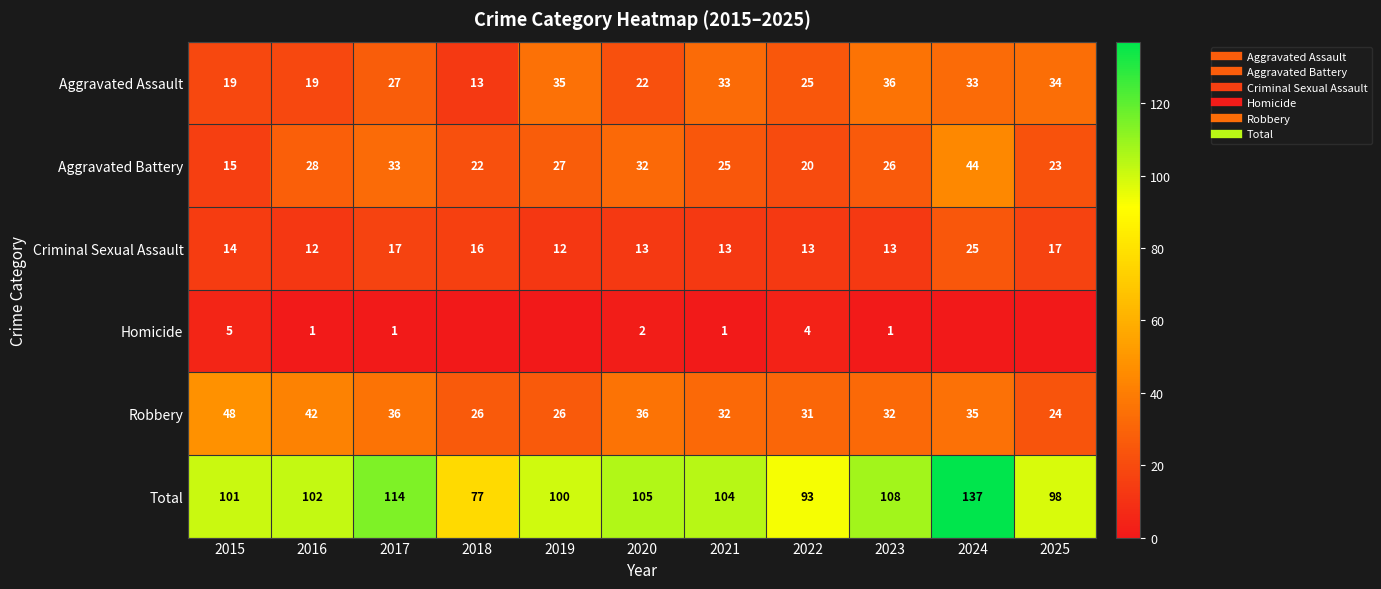

What is the total value across all series at 2025?

196